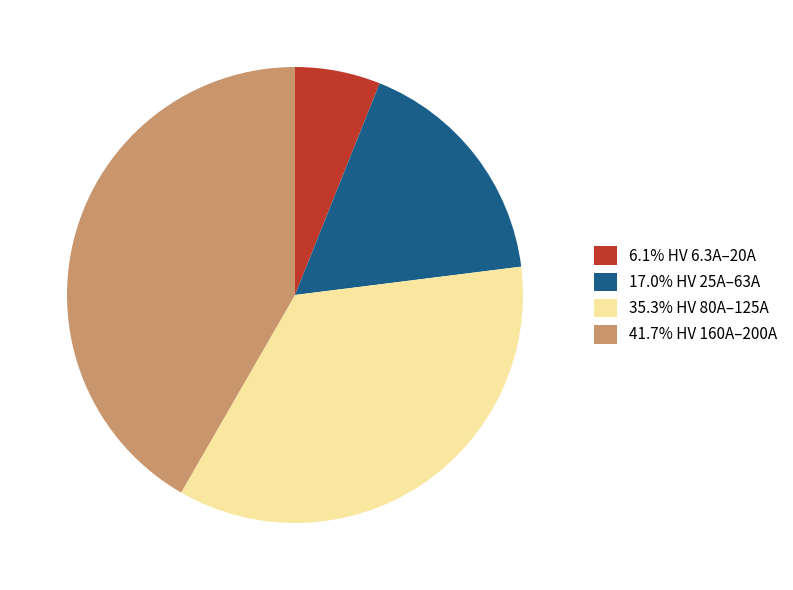

Do 35.3% HV 80A–125A and 6.1% HV 6.3A–20A together represent more than half of the pie?

No